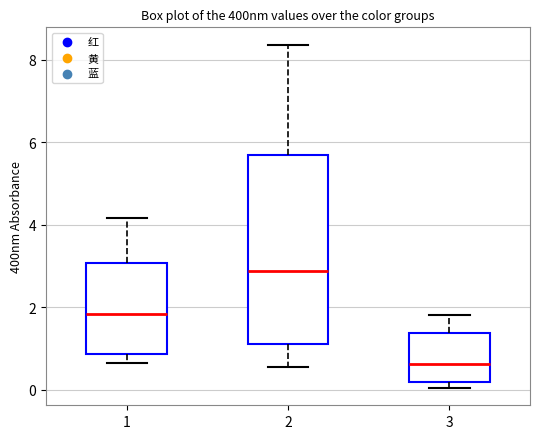

Where is the upper edge of the box at x = 2 on the y-axis? The values are not printed on the chart, so give them approximately, as read against the axis.

5.6